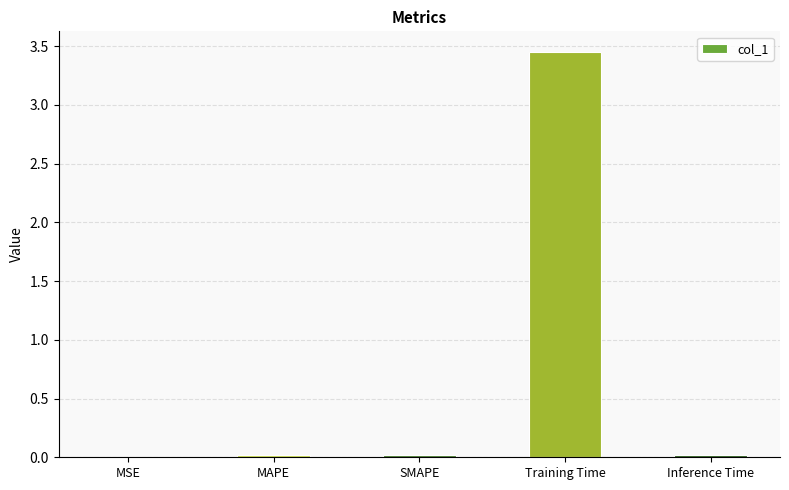

Are the bars horizontal?

No